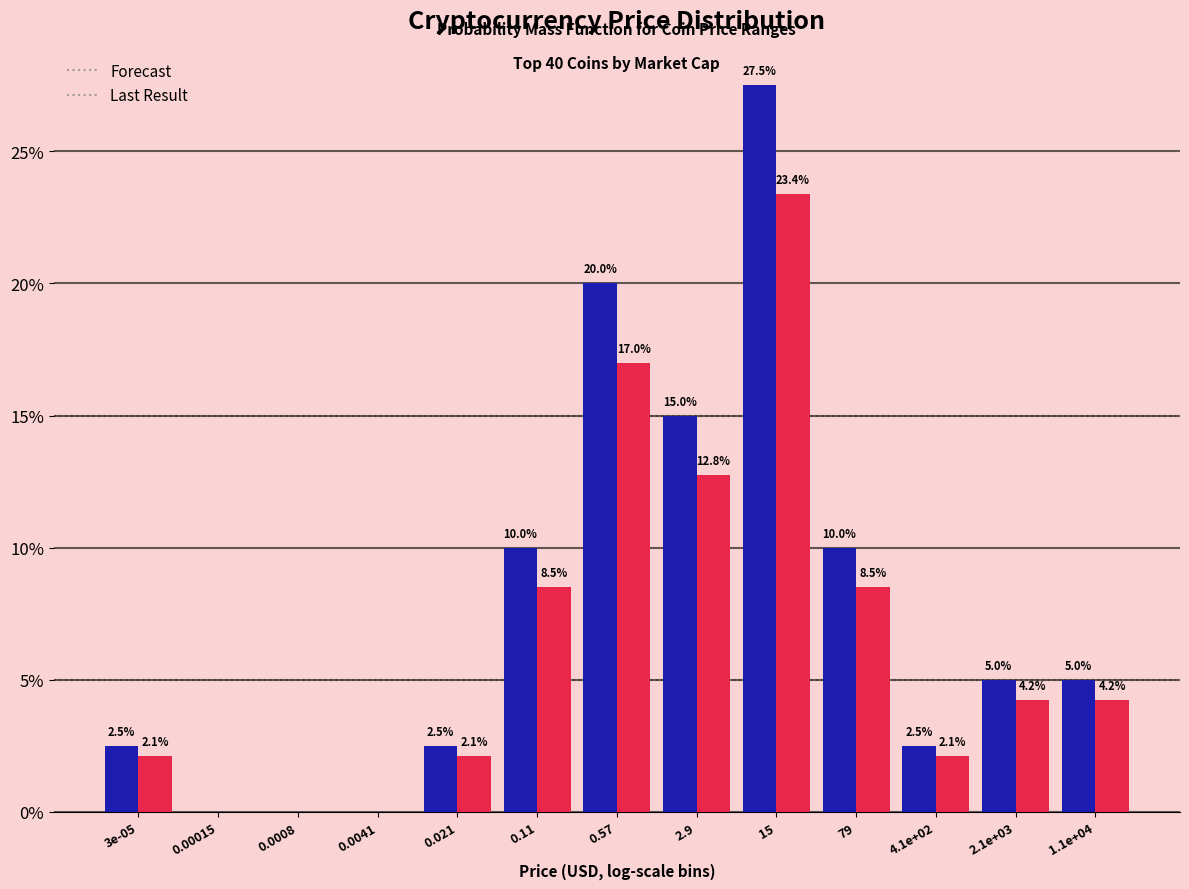

Which series changed the most between 0.0008 and 79?

Forecast